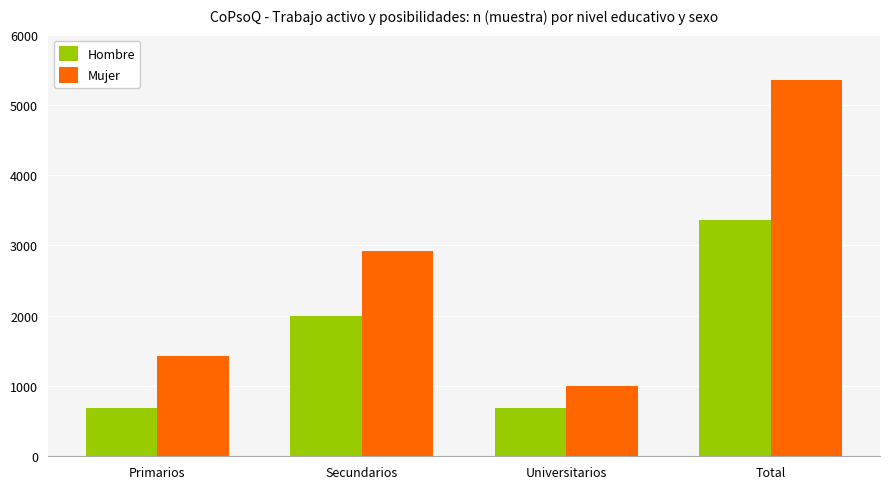

Is it true that Mujer equals 1004 at Universitarios?

True